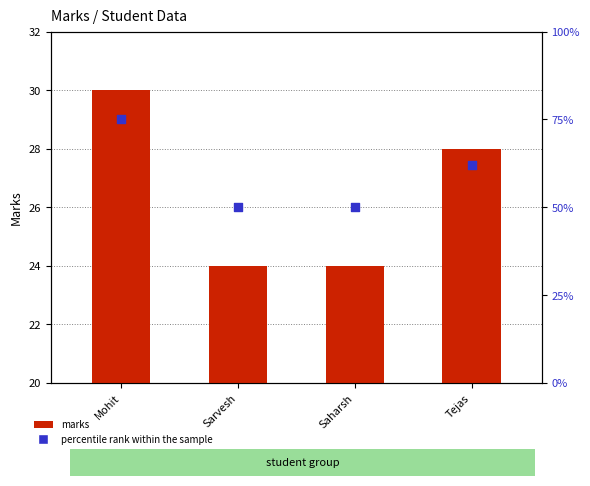

At which category is the sum across all series the highest?

Mohit